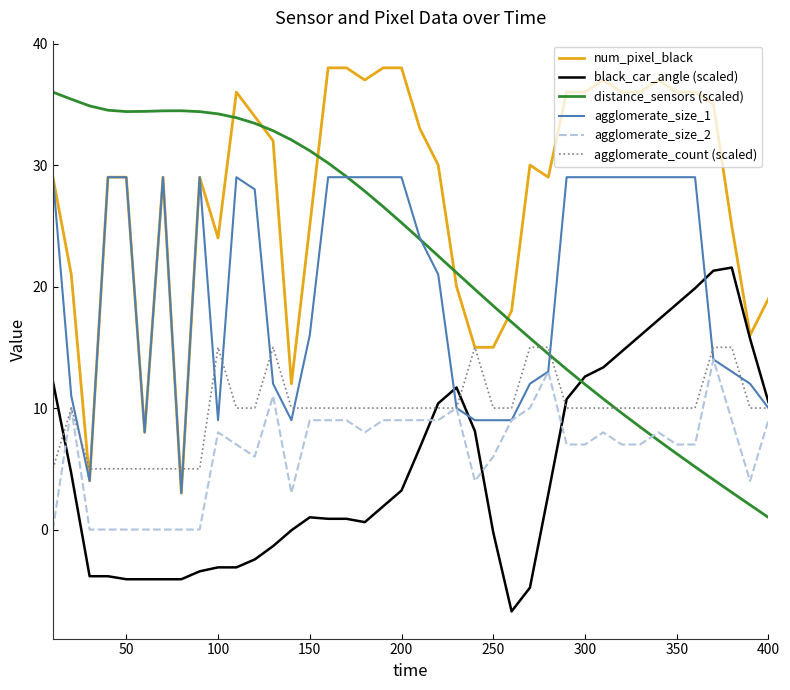

Which series has the largest total across all categories?

num_pixel_black